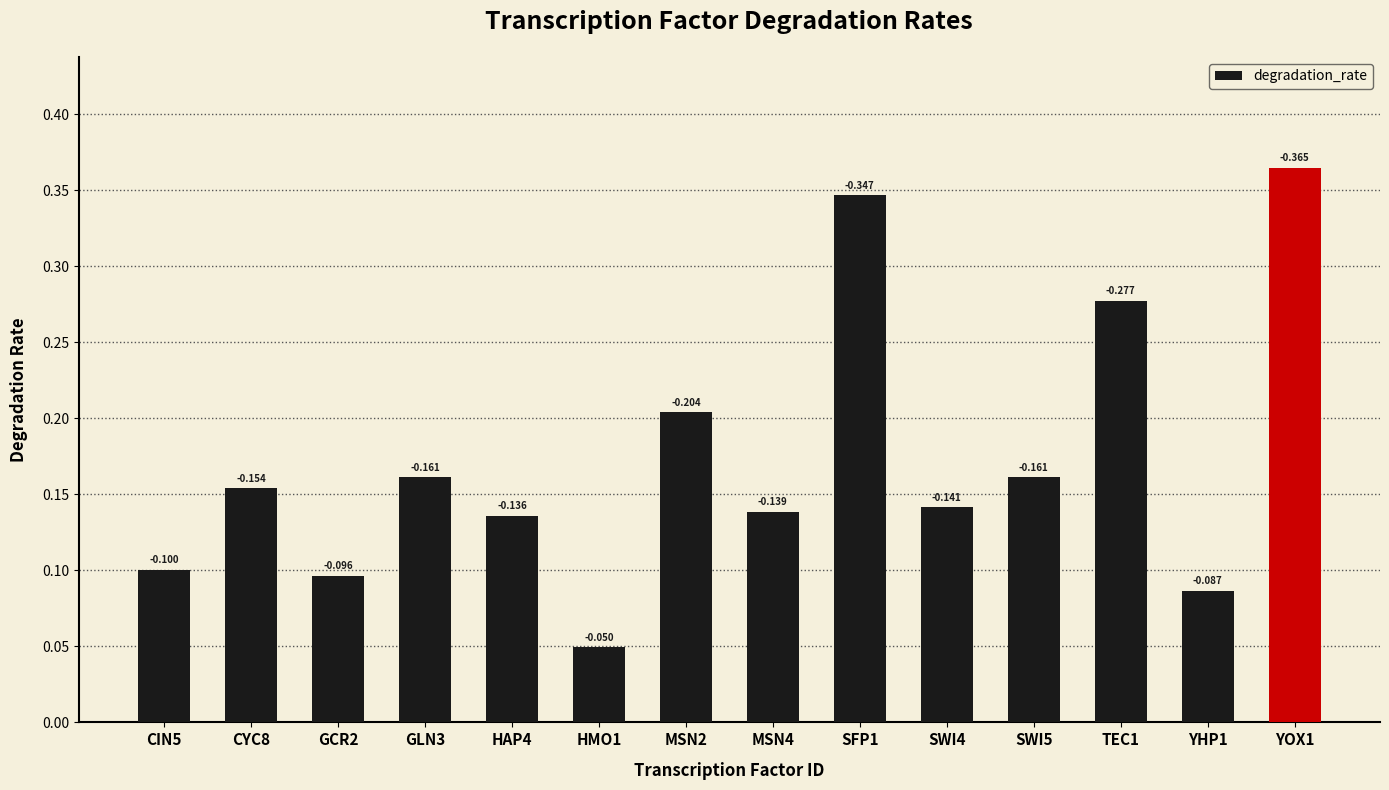

What is the difference between the values at GLN3 and YHP1?

0.1